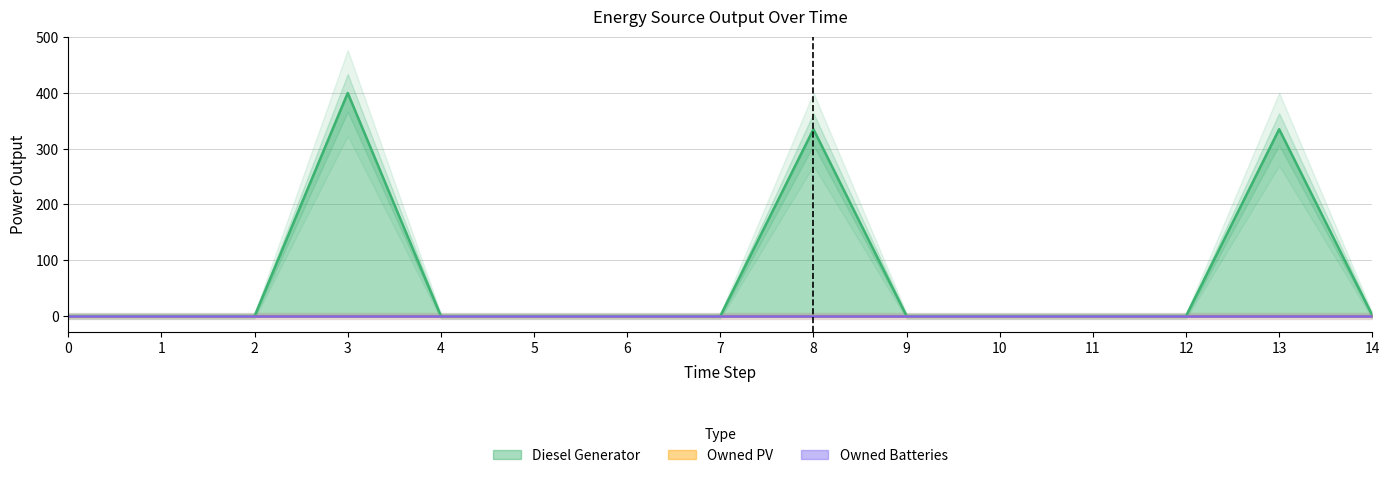

At how many categories does at least one series exceed 321?

3